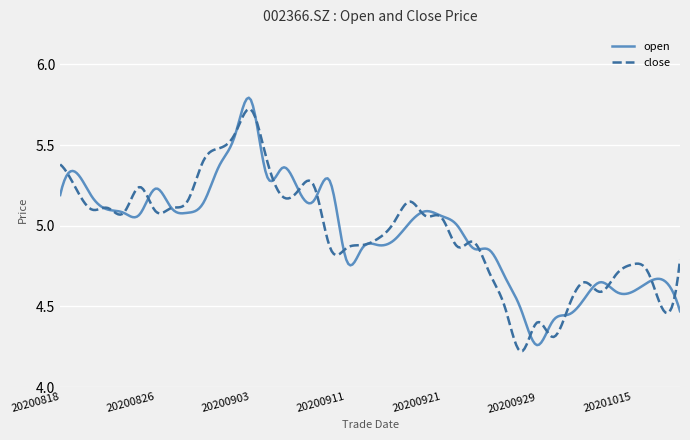

Does the chart display data point markers on the line(s)?

No